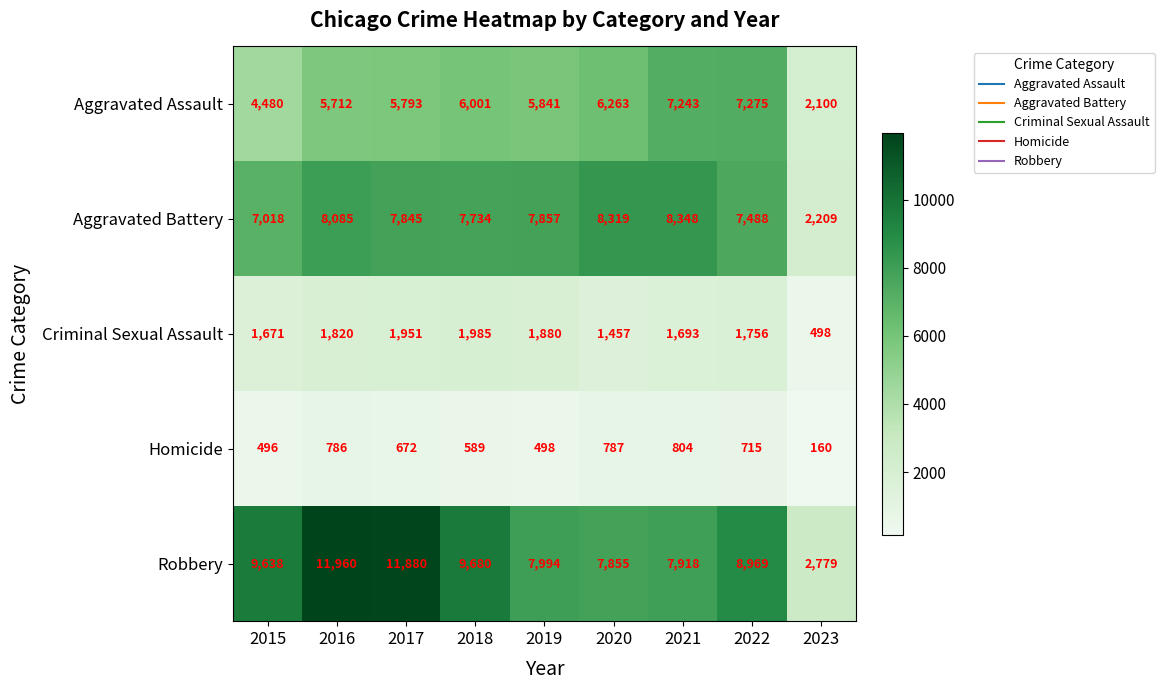

At how many categories does at least one series exceed 328?

9